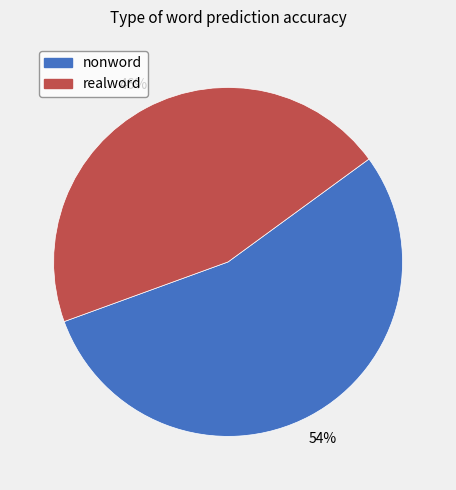

To the nearest percent, what percentage of the pie is nonword?

54%